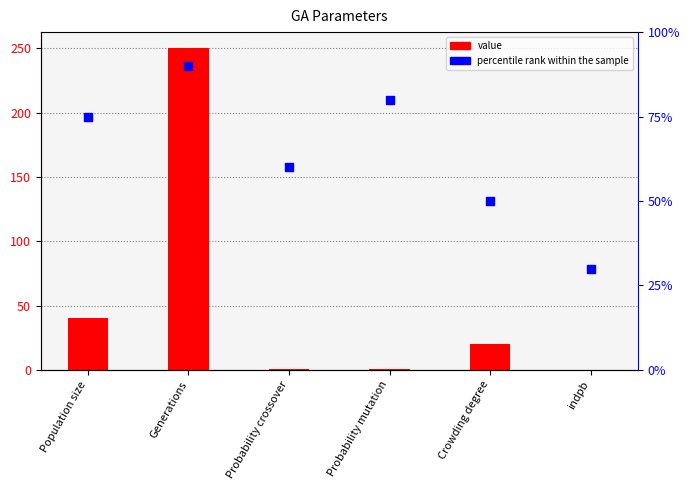

Which series contains the lowest Y value?

value